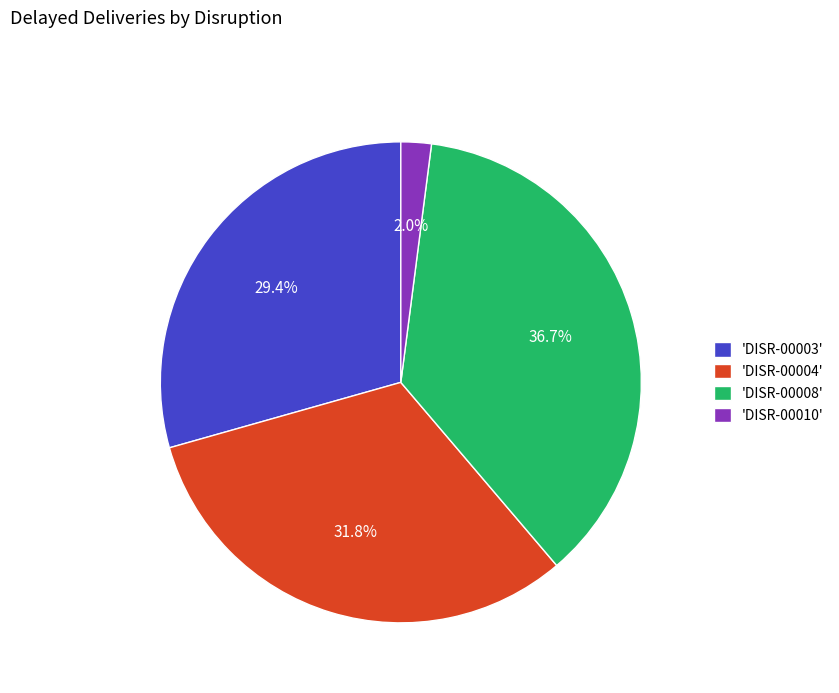

What is the largest slice in the pie chart?

'DISR-00008'